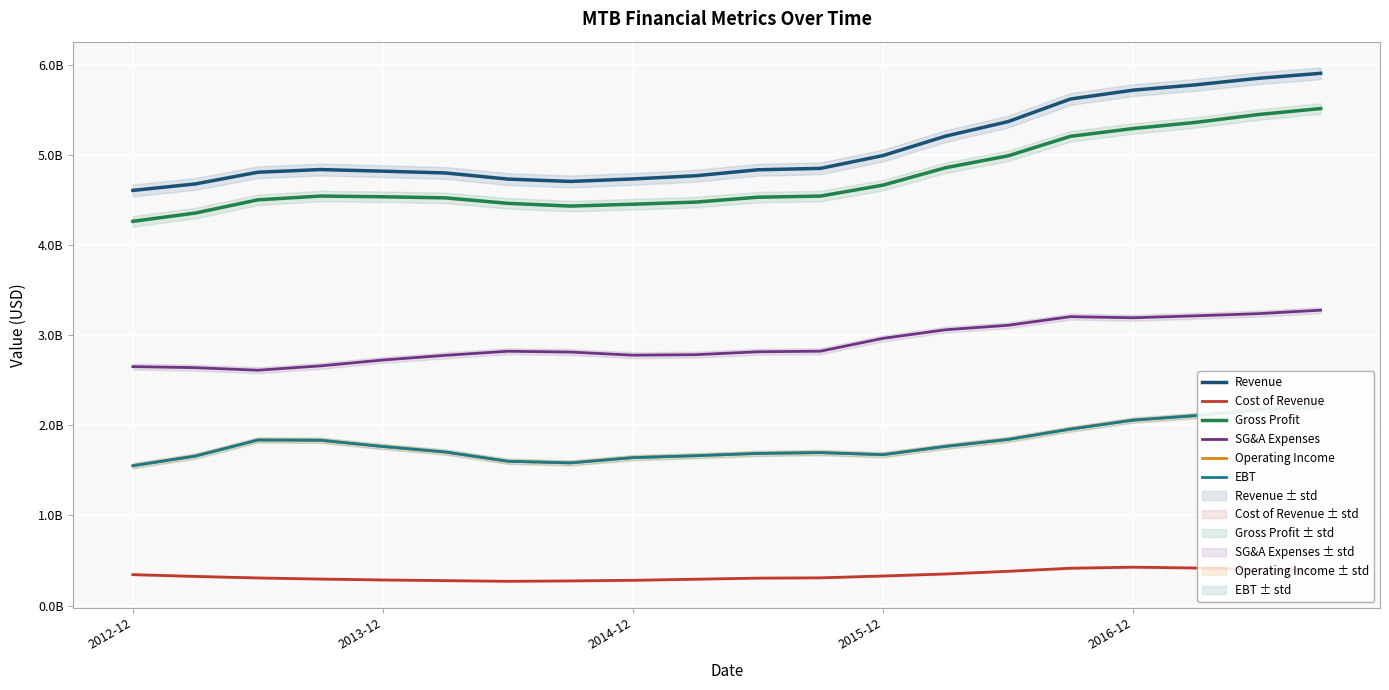

How many series are shown in this chart?

6